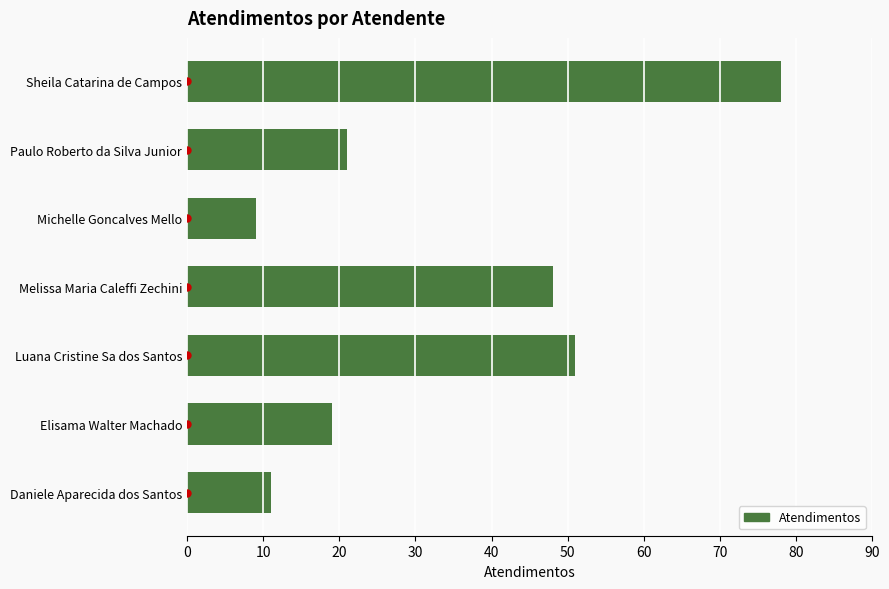

The value at Sheila Catarina de Campos is 78. True or false?

True